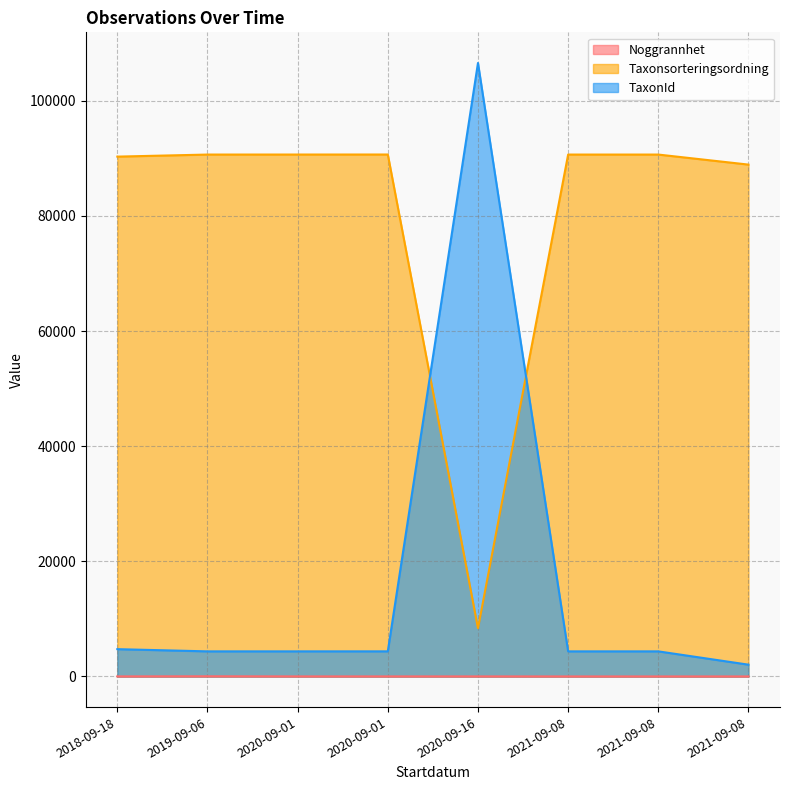

Which series has the largest total across all categories?

Taxonsorteringsordning